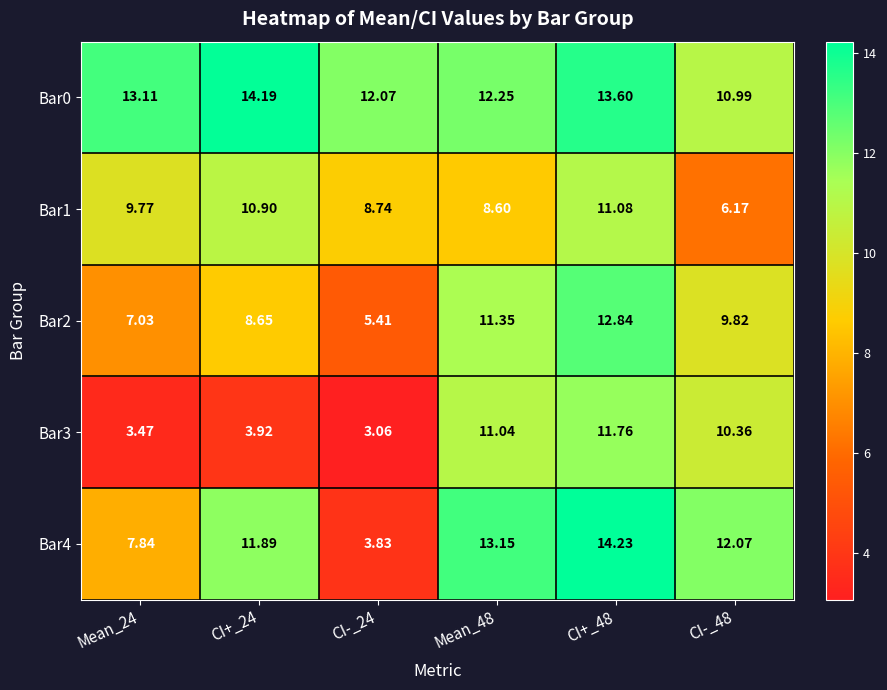

What is the total value across all series at CI-_24?

33.1